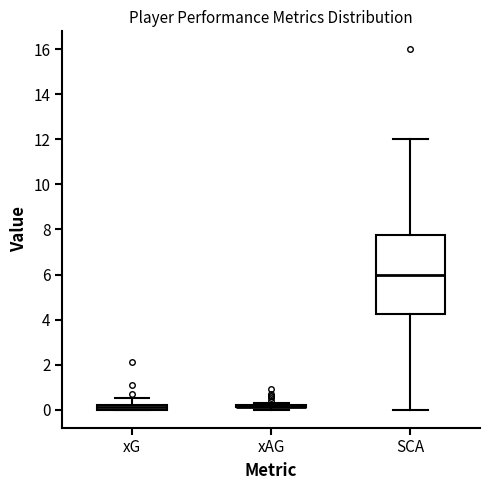

Which box is the tallest, from its lower edge to its upper edge?

SCA